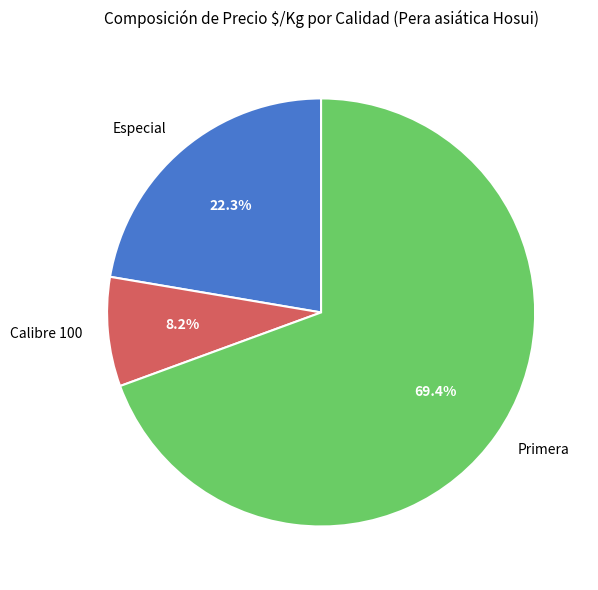

Does Primera account for over 50% of the chart?

Yes